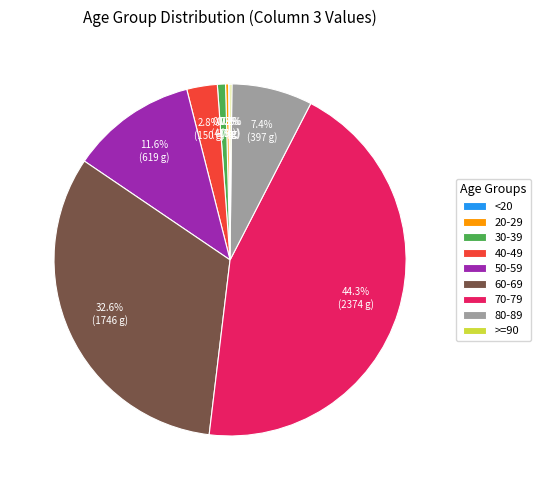

Combined, do 70-79 and 30-39 account for over 50%?

No